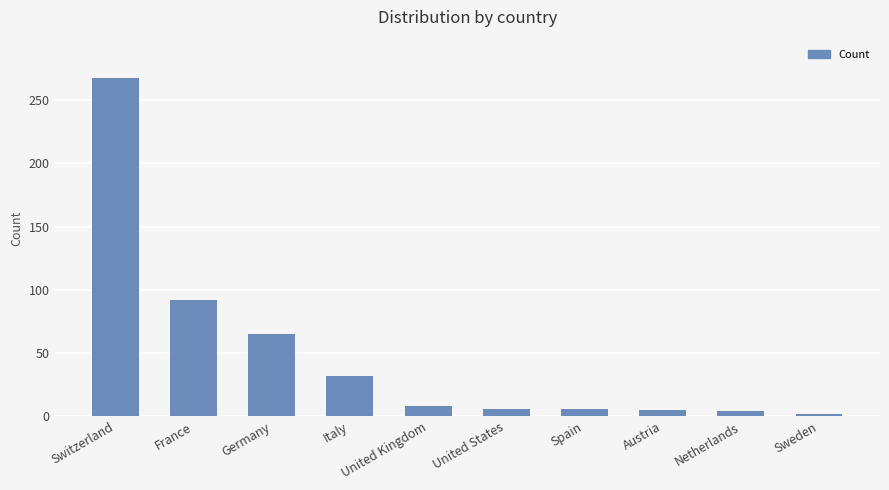

Is it true that the value at United Kingdom is 8?

True